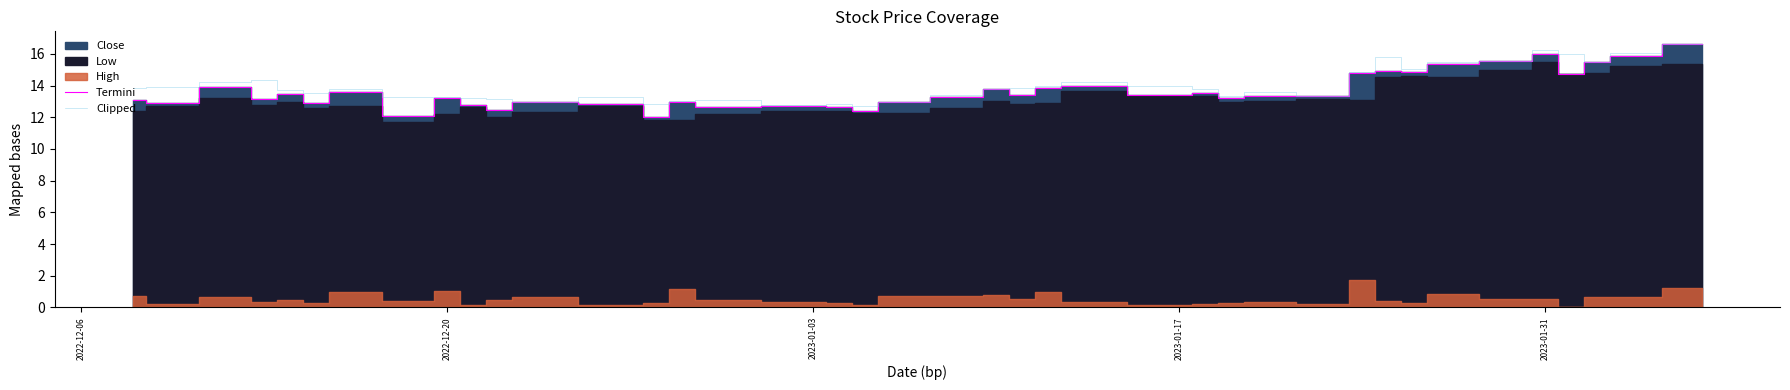

Is it true that Clipped equals 16.2 at 2023-01-31?

True